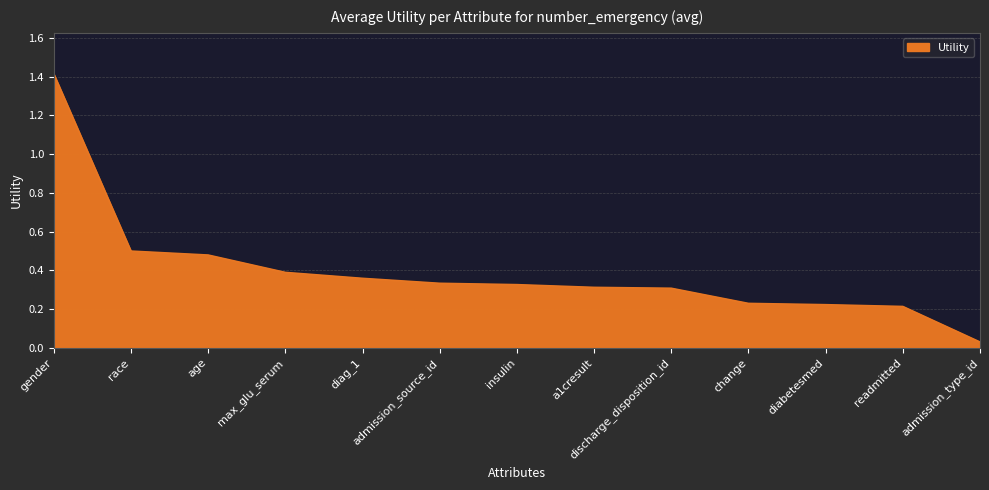

What is the change in value from readmitted to admission_type_id?

-0.2